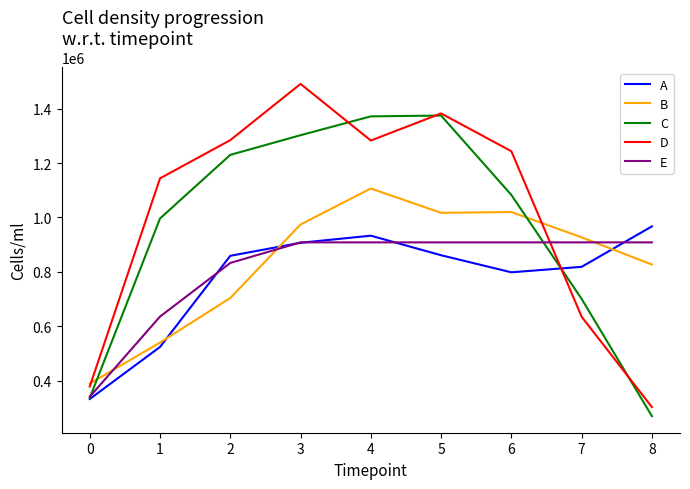

Is the value of B at 3 greater than the value of C at 0?

Yes